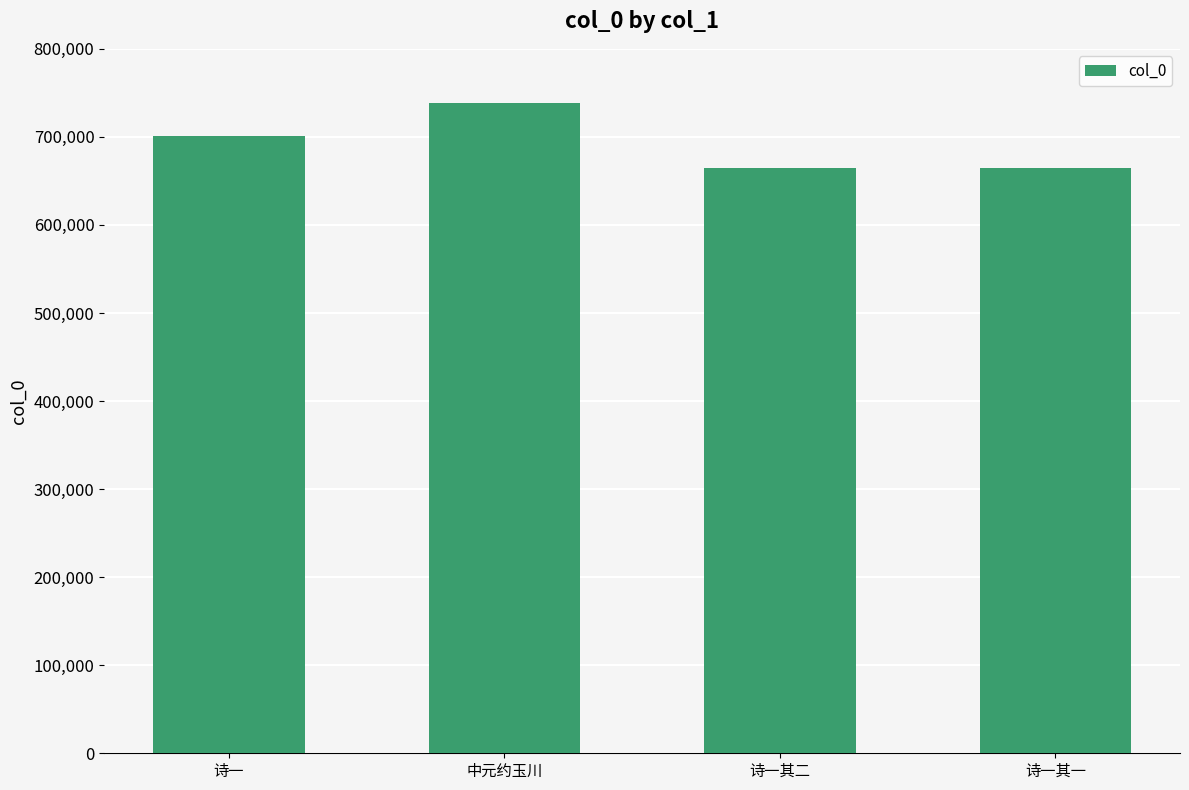

What is the average value?

692338